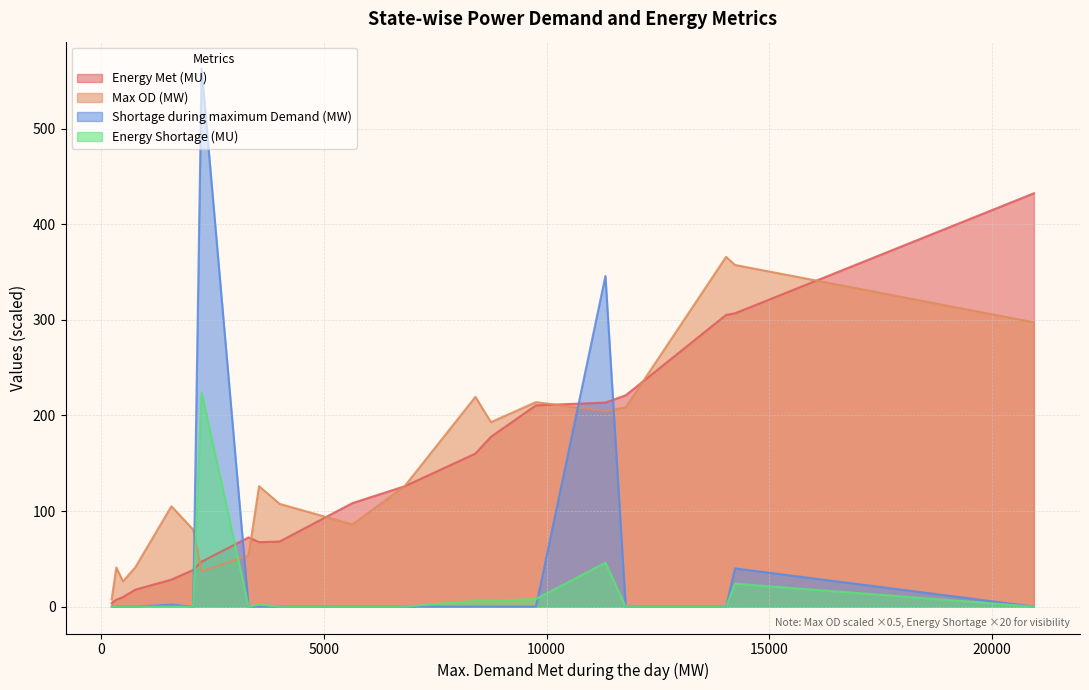

List the series in order of their peak value, highest first.

Shortage during maximum Demand (MW), Energy Met (MU), Max OD (MW), Energy Shortage (MU)